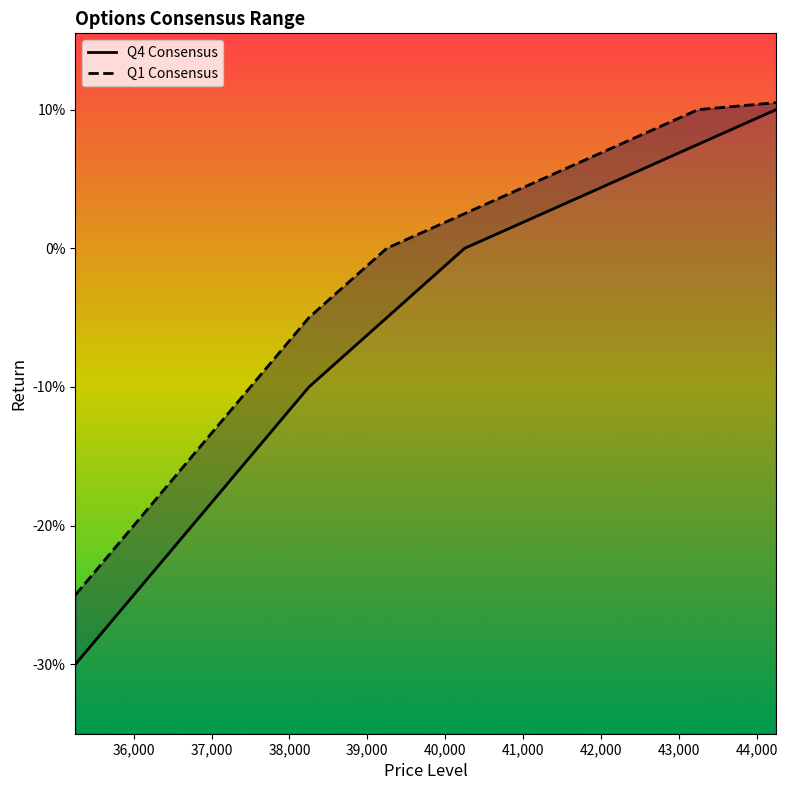

Read the value at 35250.

-0.3